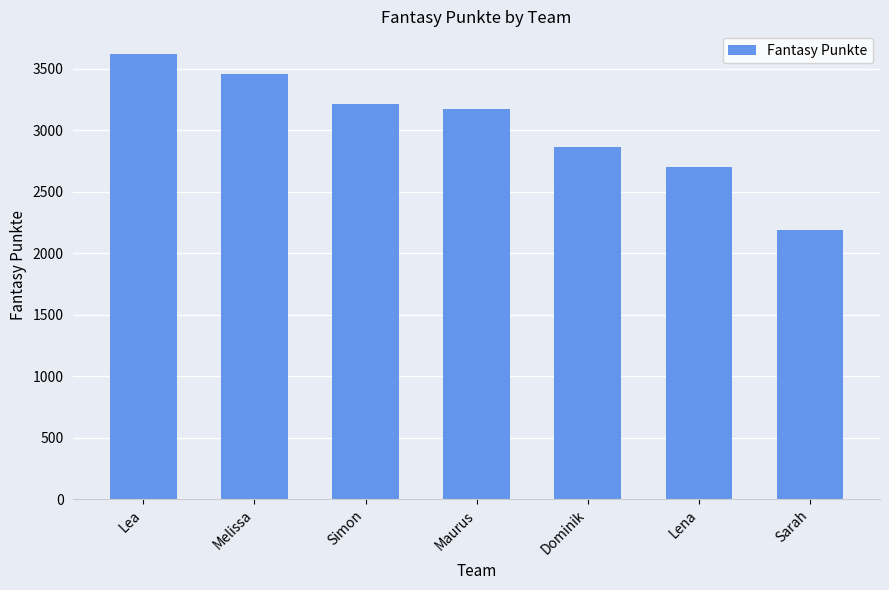

Read the value at Dominik, to the nearest 50.

2850